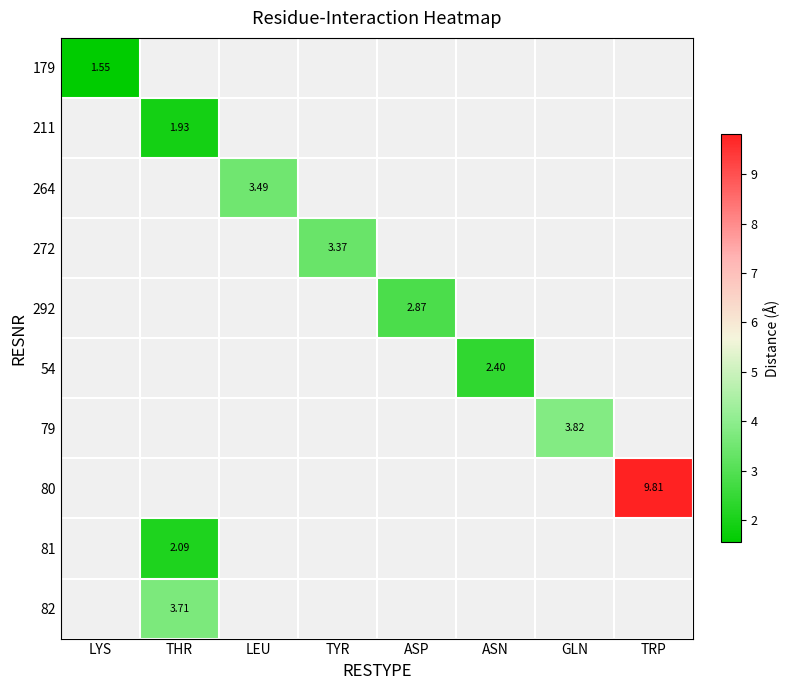

Is the value of 54 at TRP greater than the value of 179 at GLN?

No